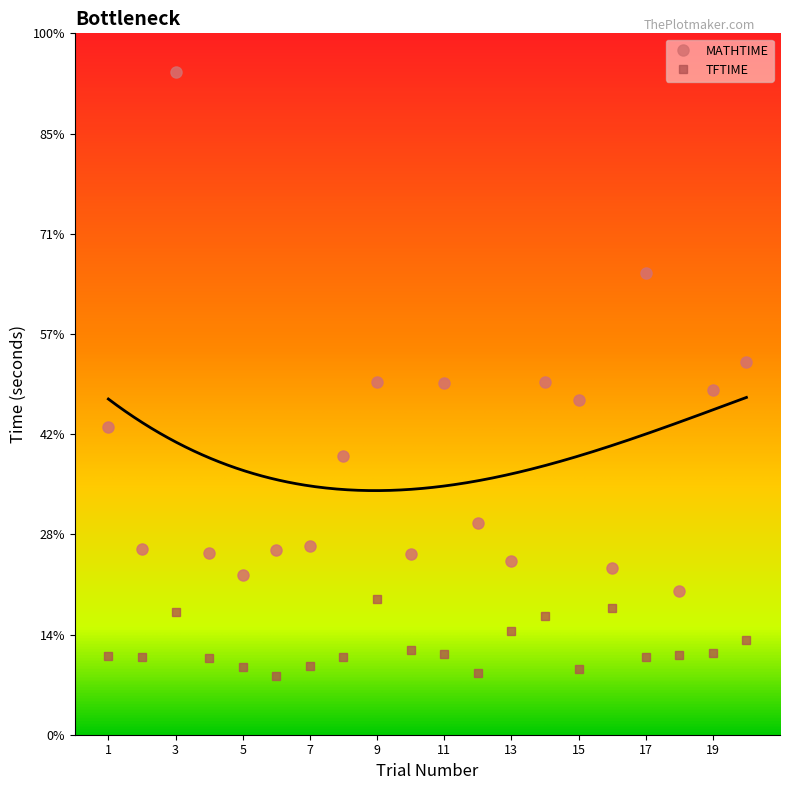

Where is the first local minimum for MATHTIME?

2